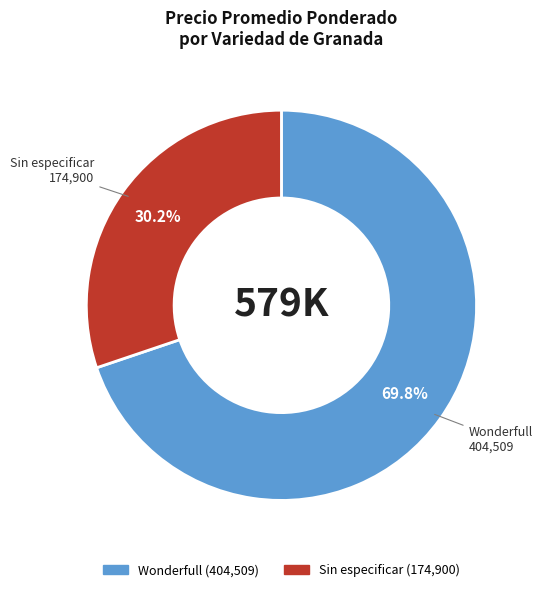

Is there any slice that represents more than half of the pie?

Yes